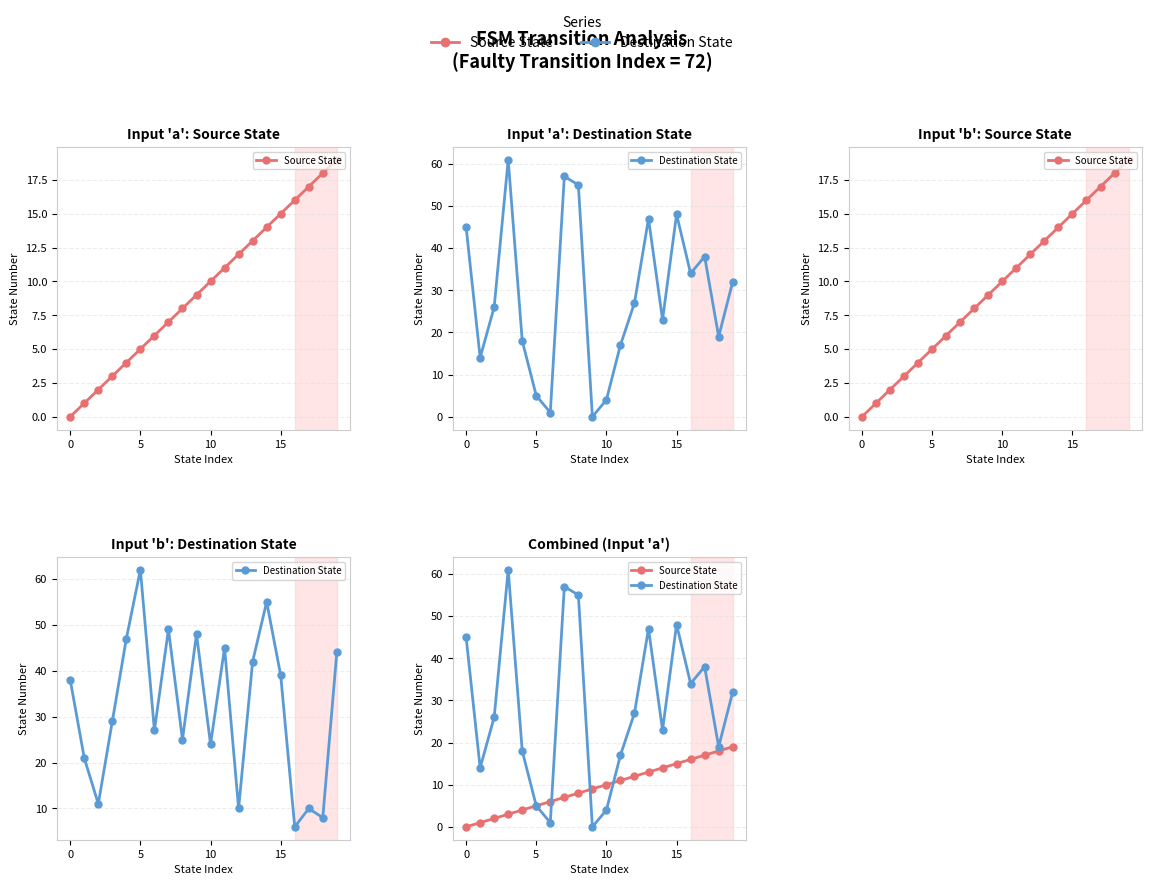

After their last crossing, which series has the higher values: Destination State or Source State?

Destination State